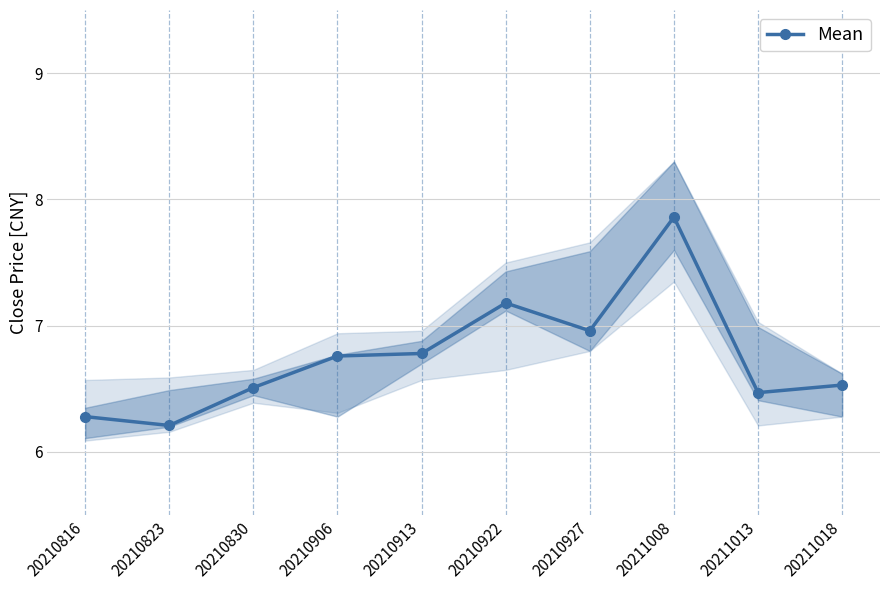

What is the value of the 2nd point from the left?

6.2